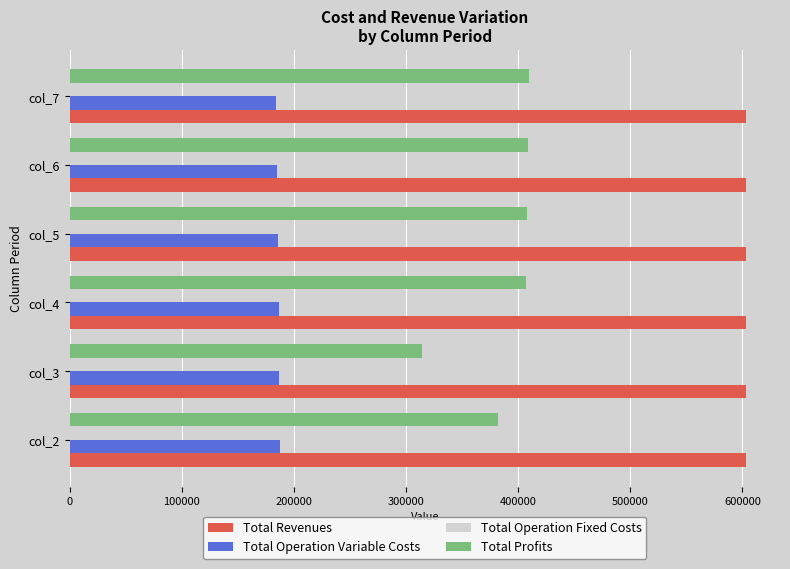

The value of Total Profits at col_7 is 580587.2. True or false?

False